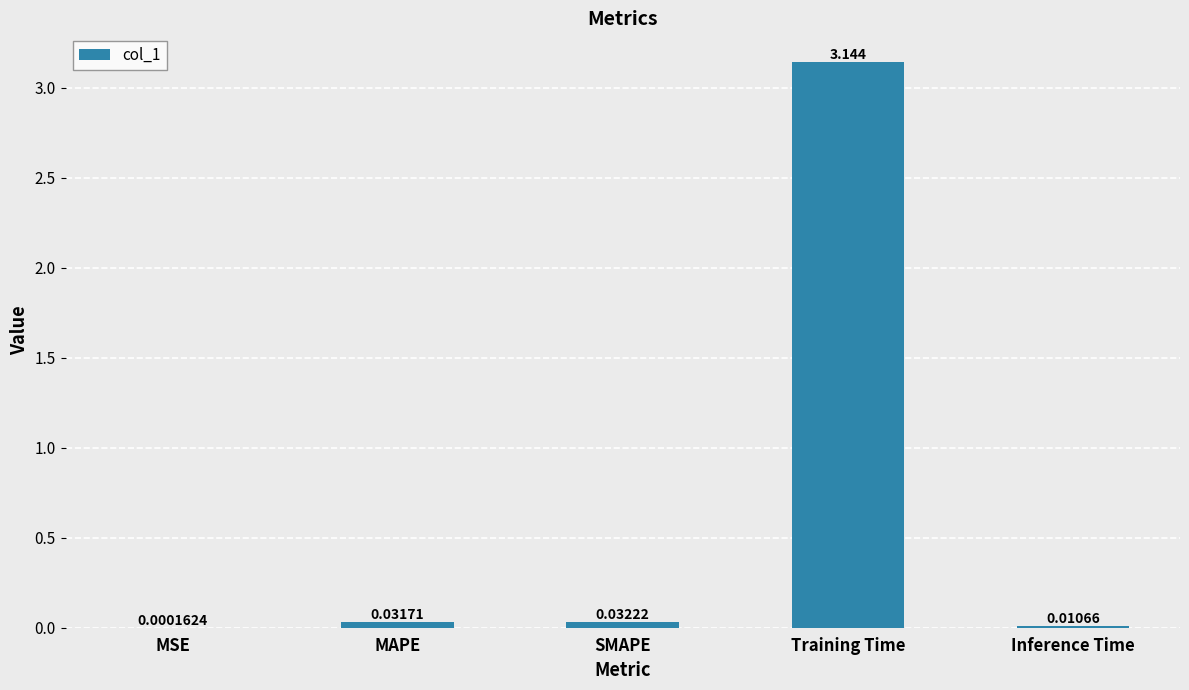

Which category has the highest value across all series?

Training Time